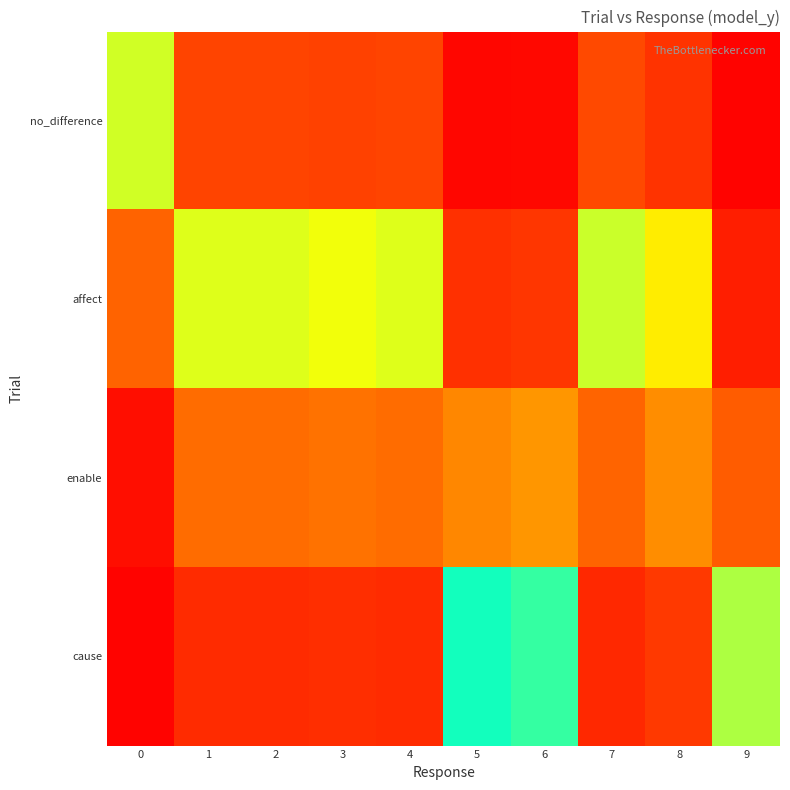

What is the total value across all series at 9?

1.0